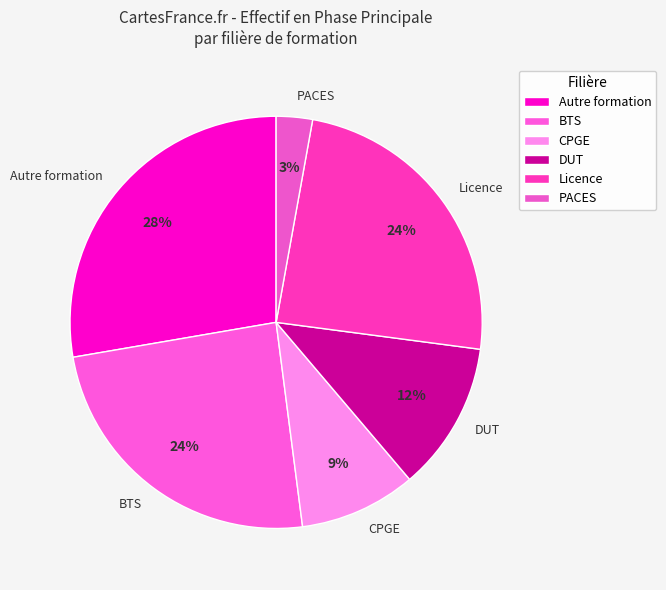

To the nearest percent, what is the combined percentage of CPGE and PACES?

12%